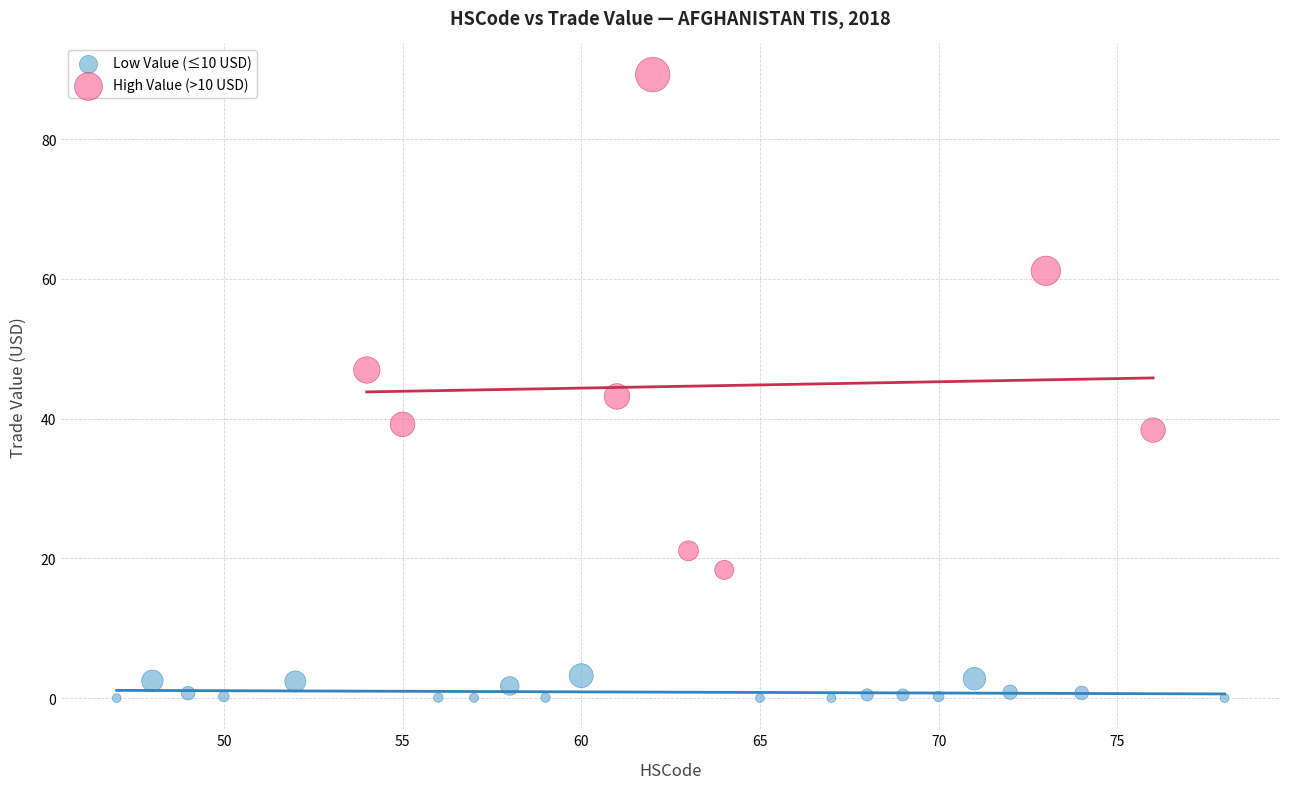

What are all the series names shown in the legend?

Low Value (≤10 USD), High Value (>10 USD)